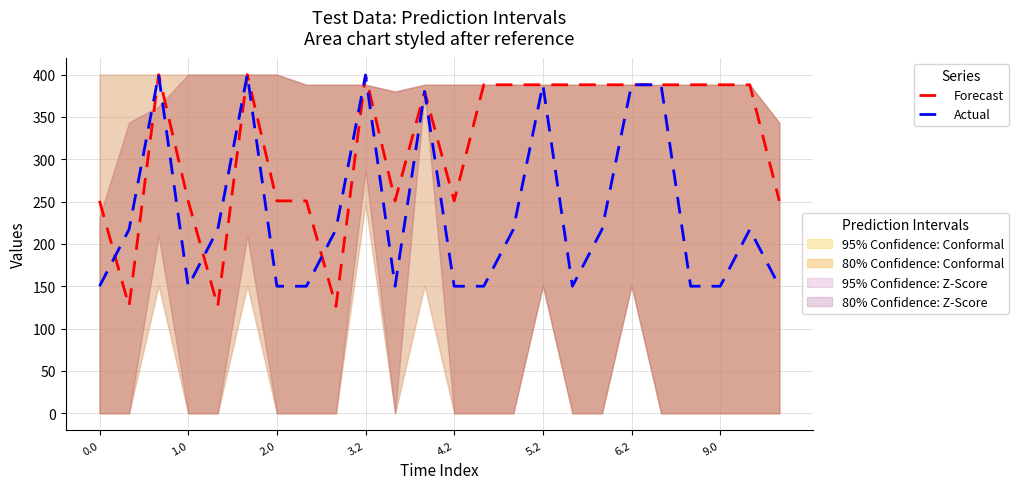

Reading right to left, list all the values displayed in this chart.

Forecast: 250.9	388.0	388.0	388.0	388.0	388.0	388.0	388.0	388.0	388.0	388.0	250.9	380.0	250.9	399.4	126.3	250.9	250.9	400.0	126.3	250.9	400.0	126.3	250.9
Actual: 150.1	217.1	150.1	150.1	388.0	388.0	217.1	150.1	388.0	217.1	150.1	150.1	380.0	150.1	399.4	217.1	150.1	150.1	400.0	217.1	150.1	400.0	217.1	150.1